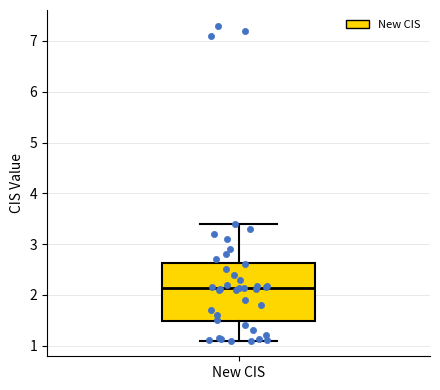

Transcribe this box plot: give where the median line is, the range the box spans, and where the two whiskers end, as read against the y-axis. The values are not printed on the chart, so give them approximately, as read against the axis.

median 2.1, box 1.5 to 2.6, whiskers 1.1 to 3.4